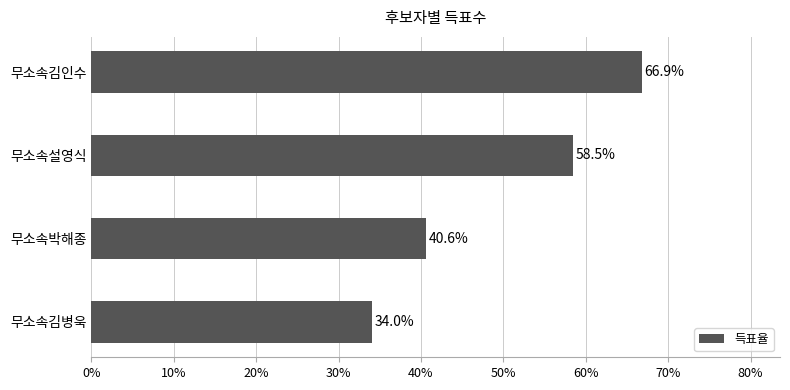

How many categories are shown in the chart?

4